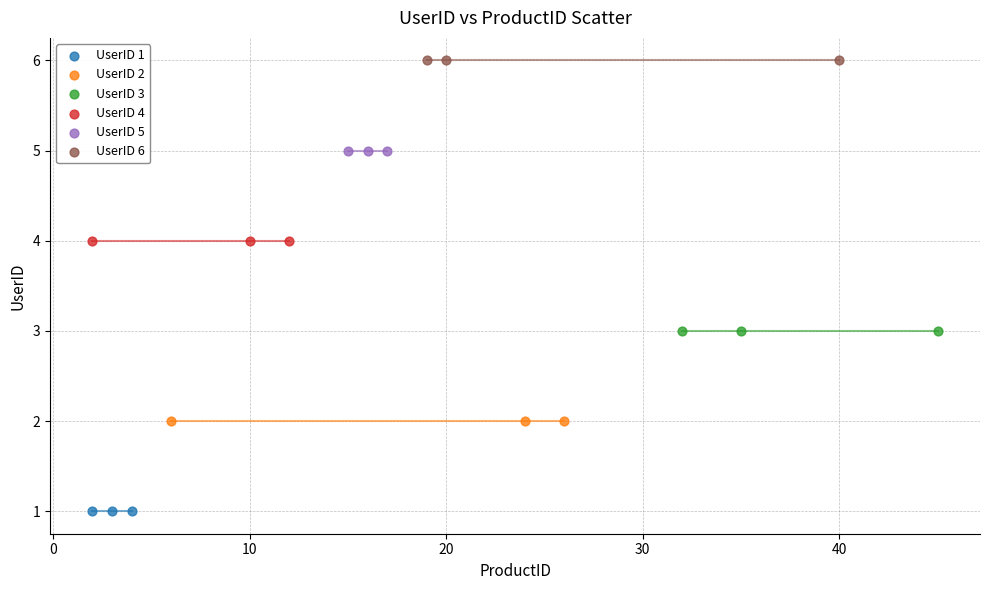

Which series contains the highest Y value?

UserID 6